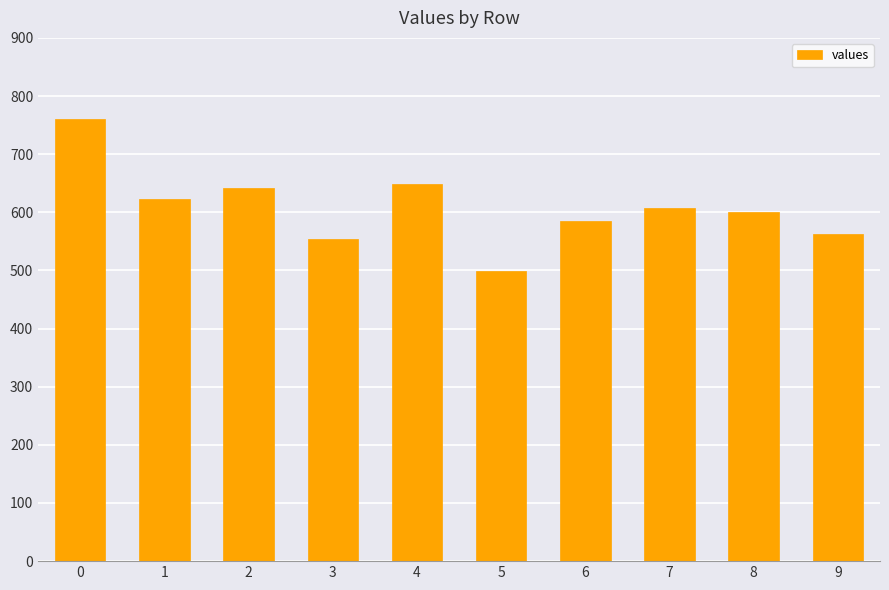

Does the chart contain any negative values?

No